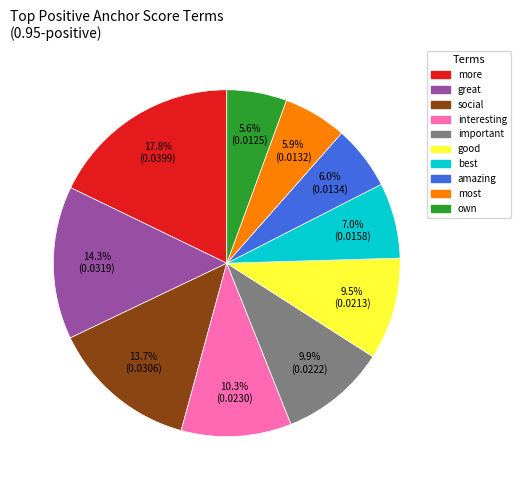

To the nearest percent, what portion does great represent?

14%